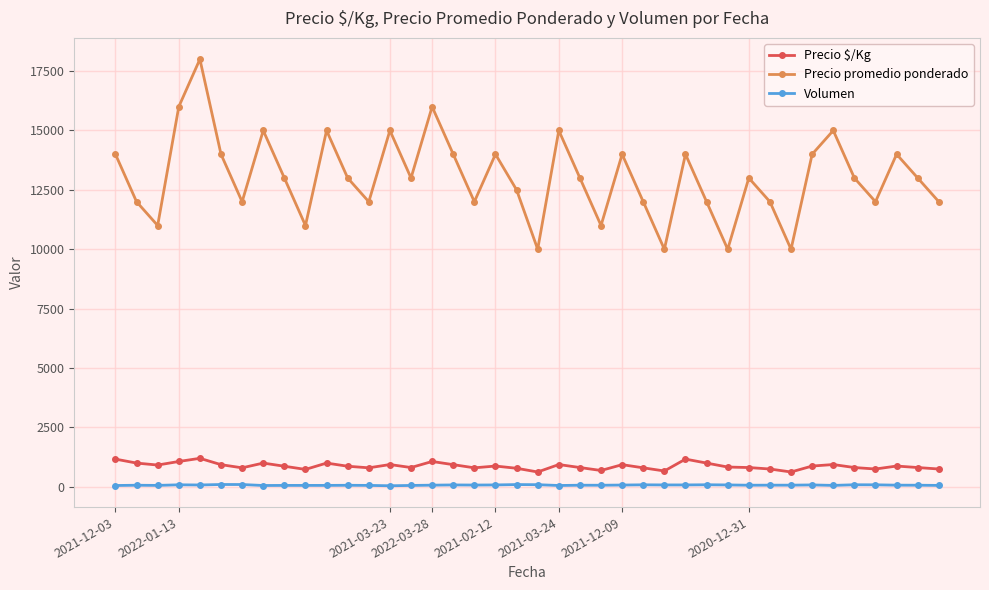

What is the sum of all Precio $/Kg values?

35019